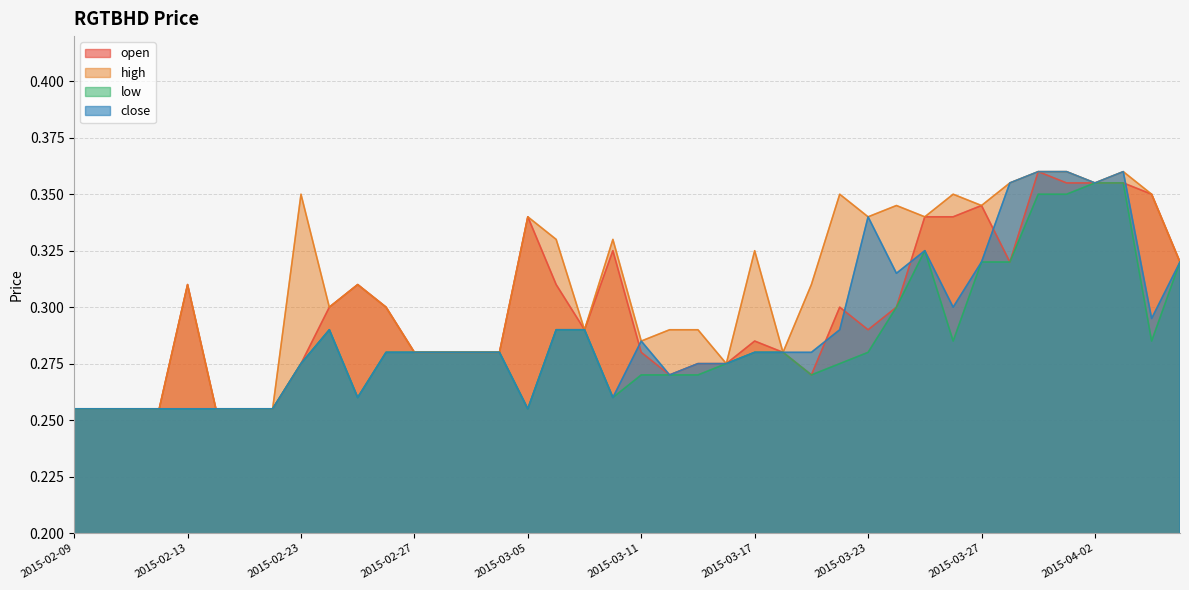

True or false: low and open intersect in this chart.

False